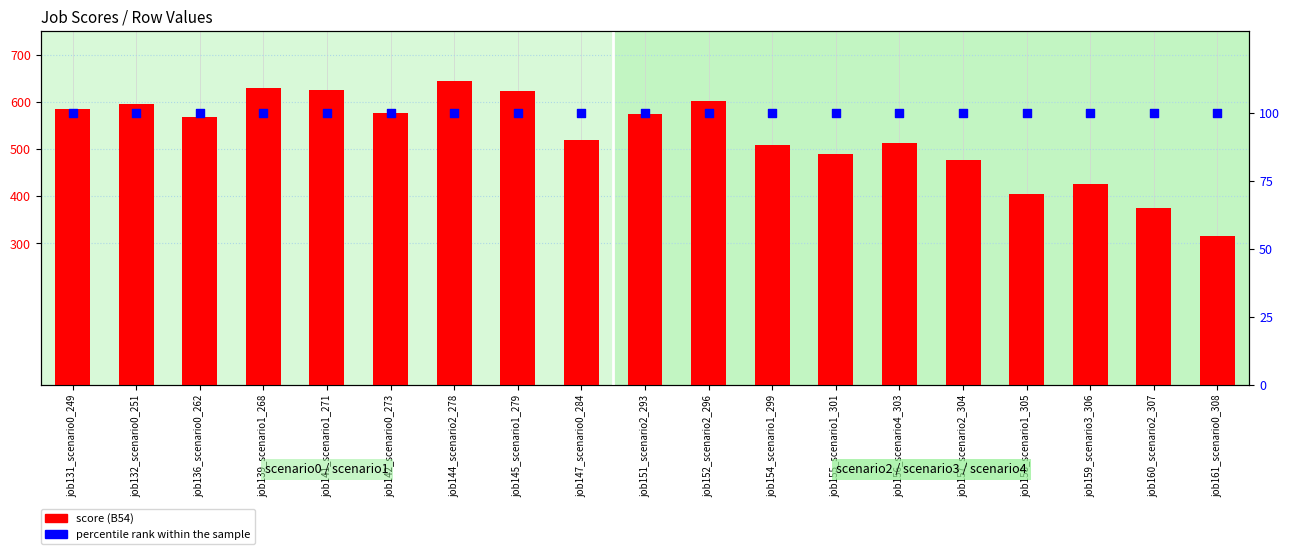

At which category is the sum across all series the highest?

job144_scenario2_278